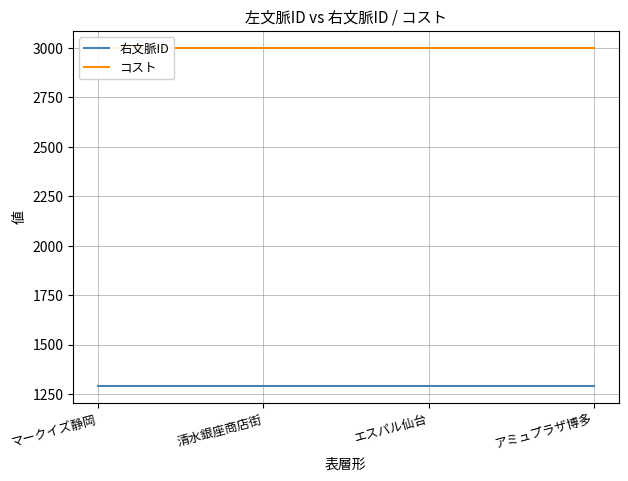

What is the total value across all series at 清水銀座商店街?

4289